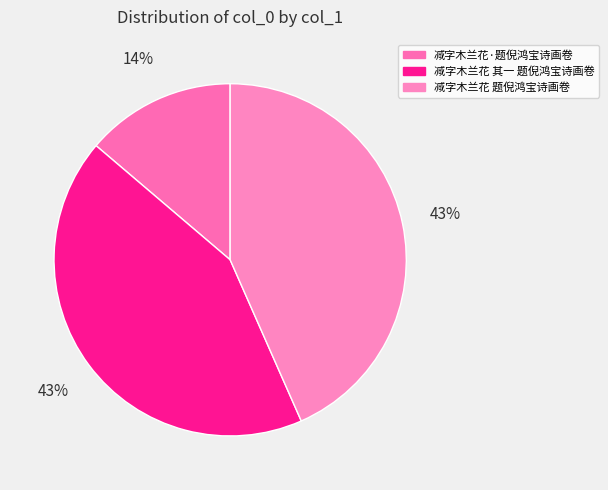

To the nearest percent, what is the combined percentage of 减字木兰花 题倪鸿宝诗画卷 and 减字木兰花·题倪鸿宝诗画卷?

57%